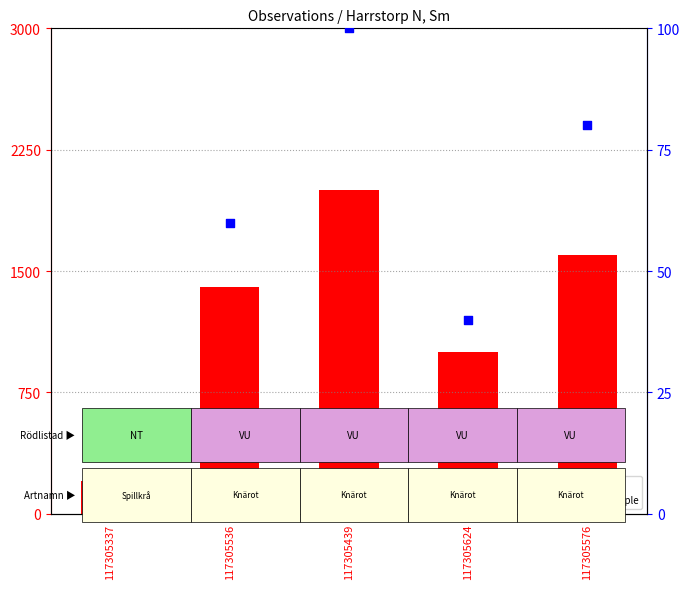

Which series has the widest spread of Y values?

count